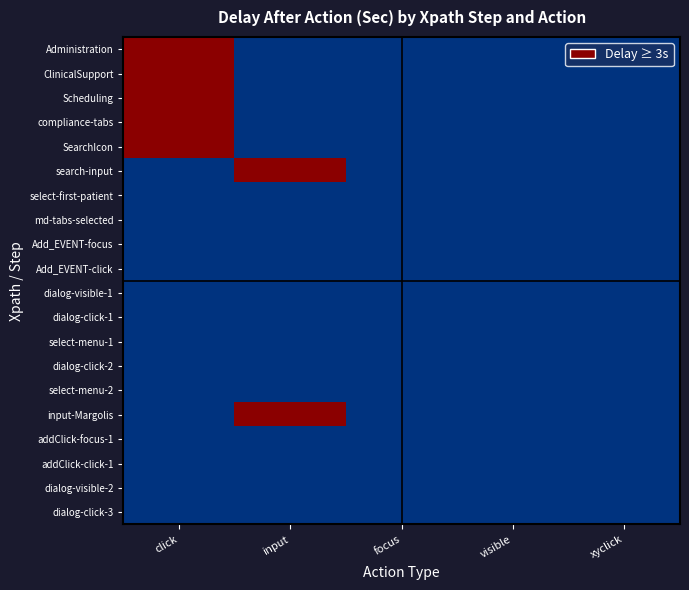

Reading right to left, what are all the values shown in this chart?

Administration: xyclick=0	visible=0	focus=0	input=0	click=1
ClinicalSupport: xyclick=0	visible=0	focus=0	input=0	click=1
Scheduling: xyclick=0	visible=0	focus=0	input=0	click=1
compliance-tabs: xyclick=0	visible=0	focus=0	input=0	click=1
SearchIcon: xyclick=0	visible=0	focus=0	input=0	click=1
search-input: xyclick=0	visible=0	focus=0	input=1	click=0
select-first-patient: xyclick=0	visible=0	focus=0	input=0	click=0
md-tabs-selected: xyclick=0	visible=0	focus=0	input=0	click=0
Add_EVENT-focus: xyclick=0	visible=0	focus=0	input=0	click=0
Add_EVENT-click: xyclick=0	visible=0	focus=0	input=0	click=0
dialog-visible-1: xyclick=0	visible=0	focus=0	input=0	click=0
dialog-click-1: xyclick=0	visible=0	focus=0	input=0	click=0
select-menu-1: xyclick=0	visible=0	focus=0	input=0	click=0
dialog-click-2: xyclick=0	visible=0	focus=0	input=0	click=0
select-menu-2: xyclick=0	visible=0	focus=0	input=0	click=0
input-Margolis: xyclick=0	visible=0	focus=0	input=1	click=0
addClick-focus-1: xyclick=0	visible=0	focus=0	input=0	click=0
addClick-click-1: xyclick=0	visible=0	focus=0	input=0	click=0
dialog-visible-2: xyclick=0	visible=0	focus=0	input=0	click=0
dialog-click-3: xyclick=0	visible=0	focus=0	input=0	click=0